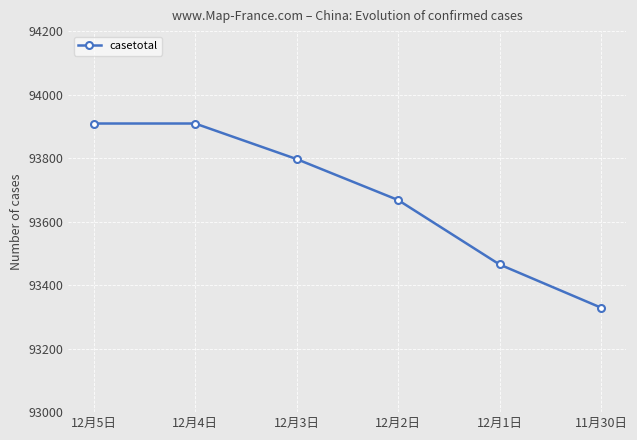

What is the label of the 4th point from the right?

12月3日